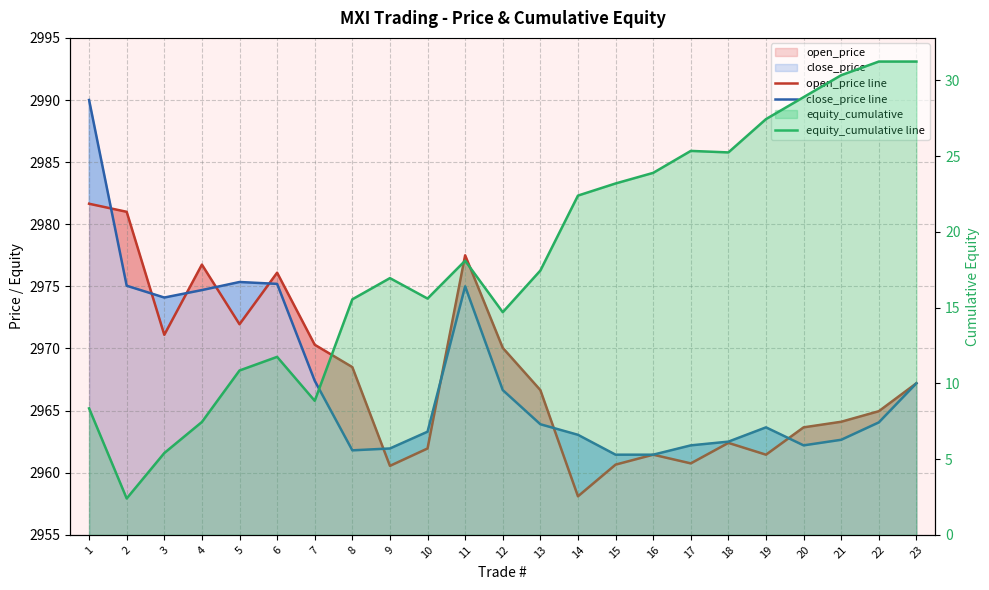

What is the lowest value of the open_price line series?

2958.1